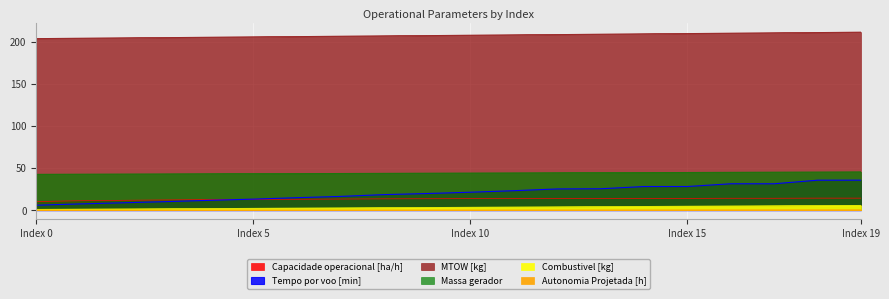

What is the sum of all Capacidade operacional [ha/h] values?

264.0